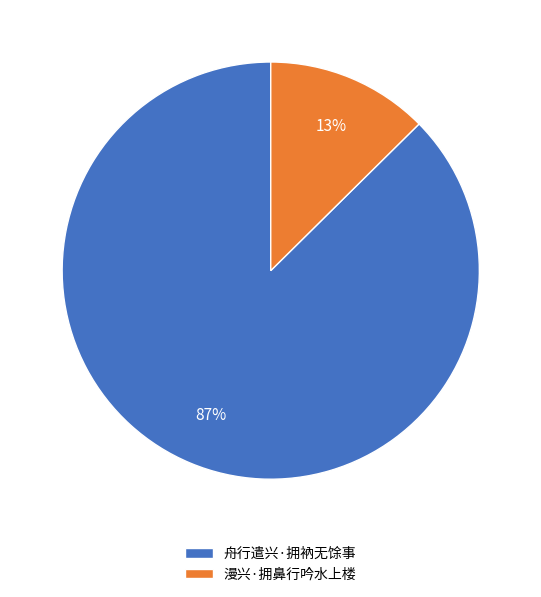

Is it true that 舟行遣兴·拥衲无馀事 is 87% of the pie?

True